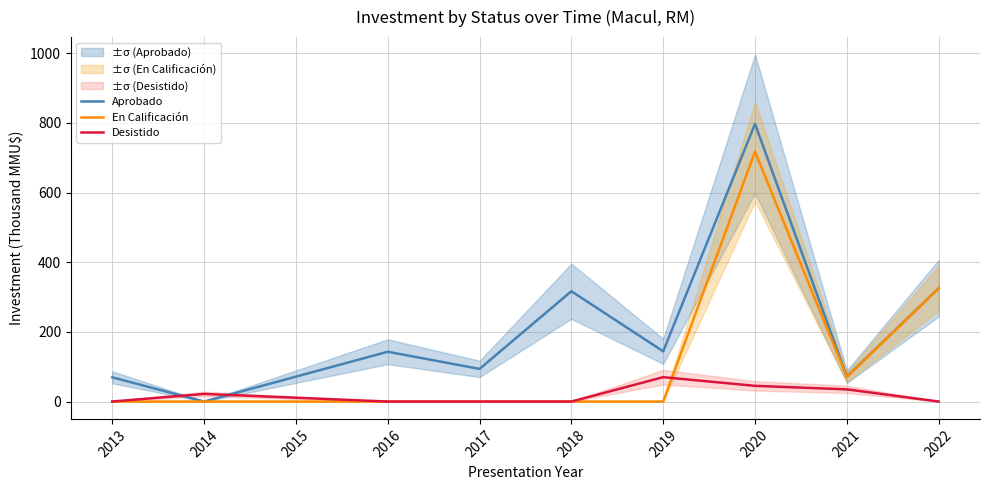

How many interior local peaks does the En Calificación series have?

1